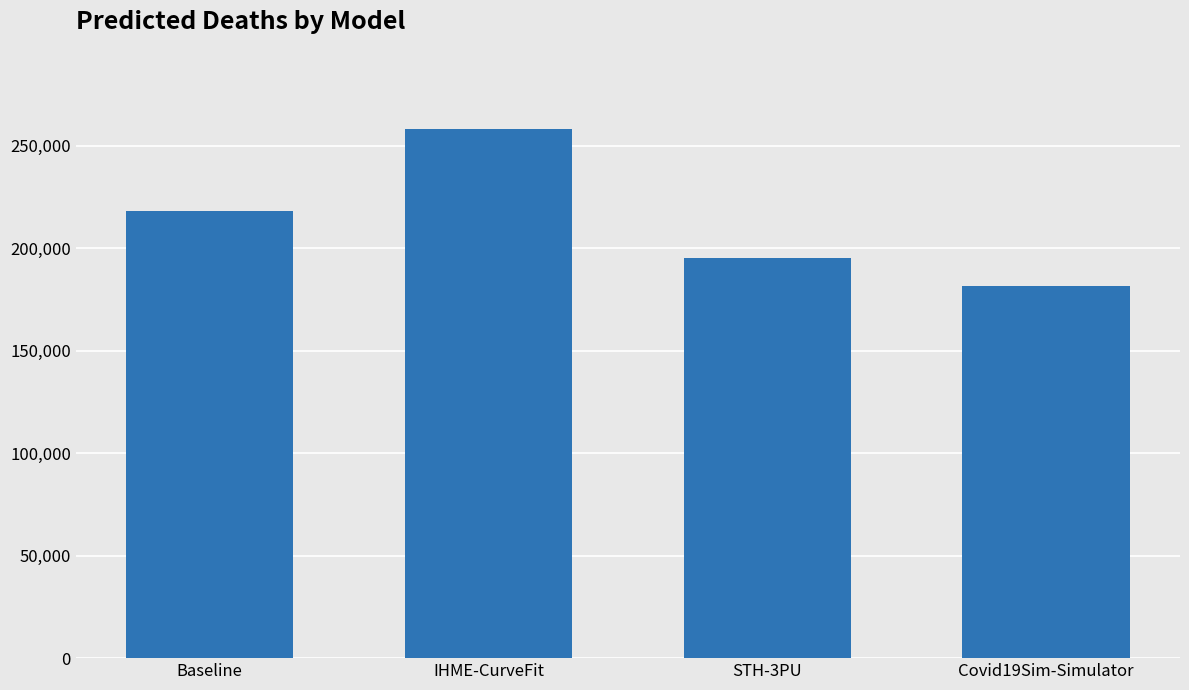

List the labels in order of value, smallest first.

Covid19Sim-Simulator, STH-3PU, Baseline, IHME-CurveFit